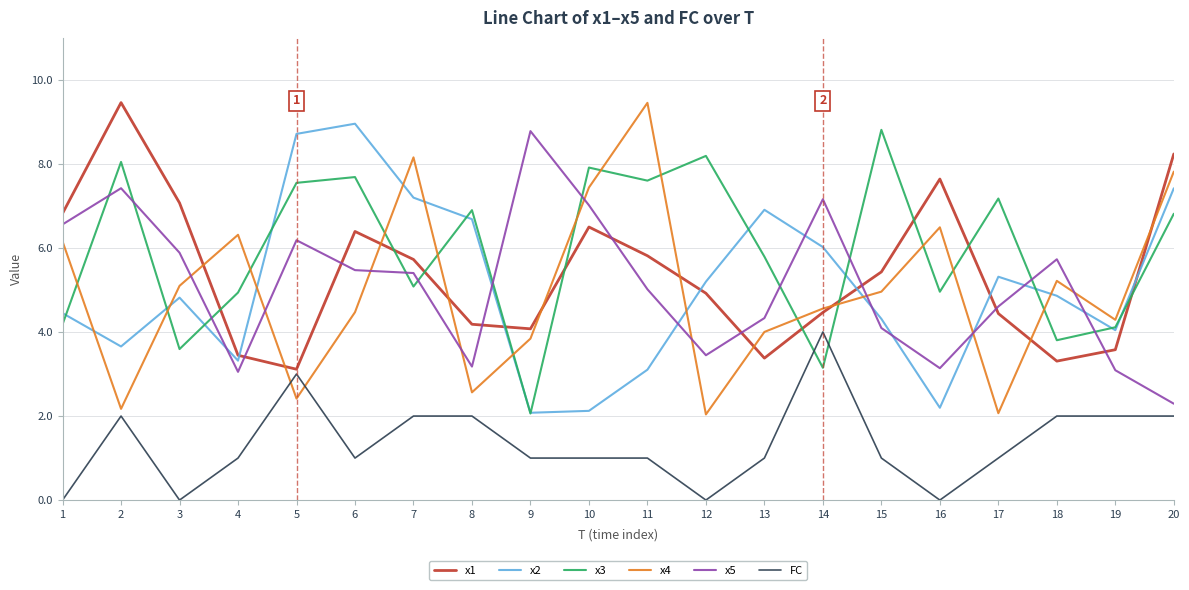

Where is the first local maximum for x2?

3